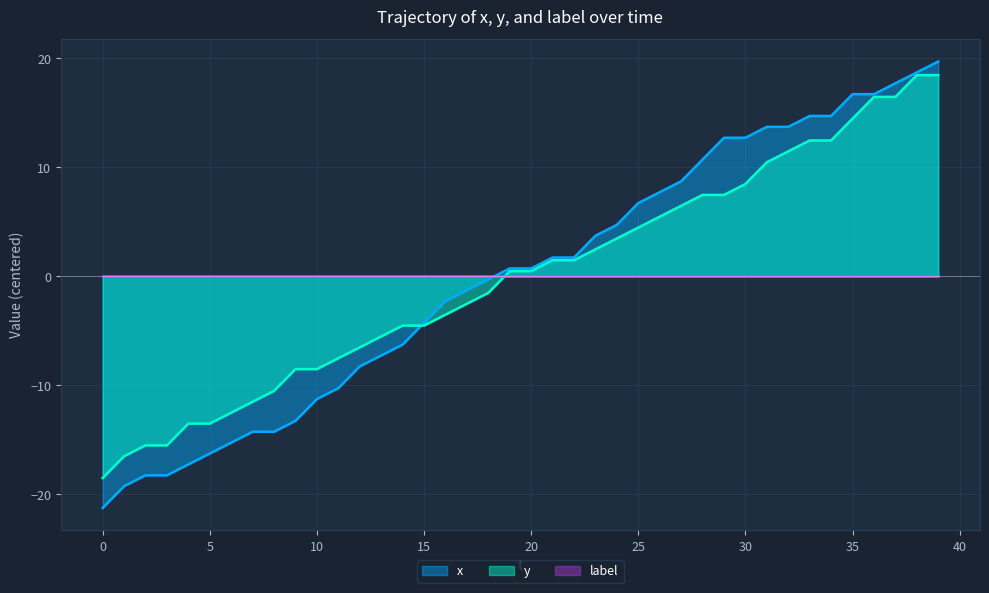

The value of x at 0 is -31.9. True or false?

False